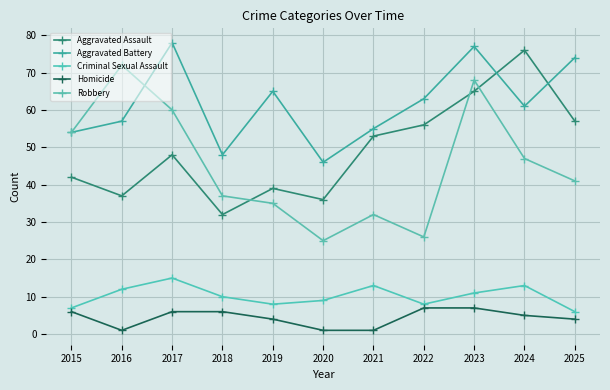

Reading left to right, list all the values displayed in this chart.

Aggravated Assault: 42	37	48	32	39	36	53	56	65	76	57
Aggravated Battery: 54	57	78	48	65	46	55	63	77	61	74
Criminal Sexual Assault: 7	12	15	10	8	9	13	8	11	13	6
Homicide: 6	1	6	6	4	1	1	7	7	5	4
Robbery: 54	72	60	37	35	25	32	26	68	47	41